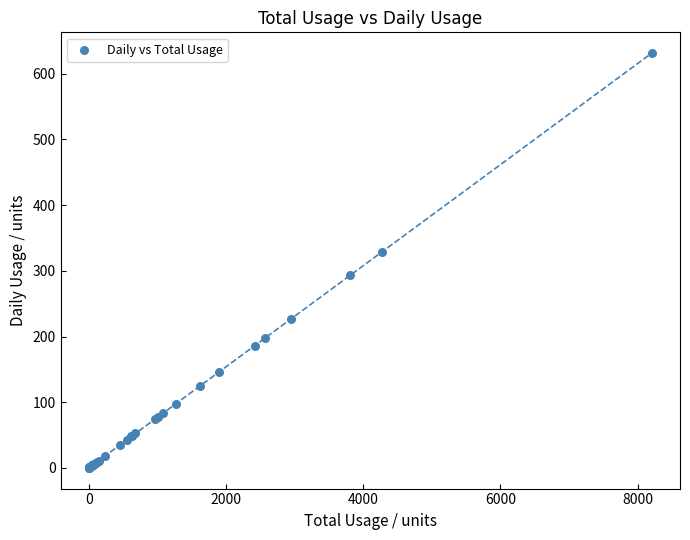

What Y value in the scatter plot is closest to 315?

328.9